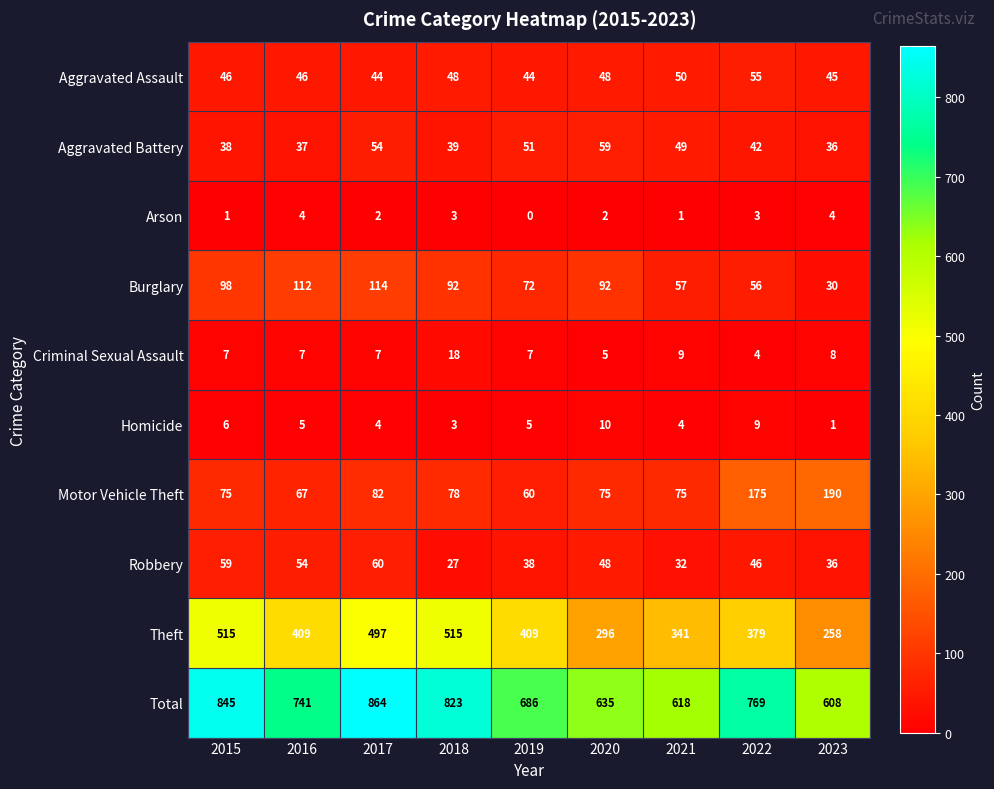

What is the spread (max minus min) of values at 2016?

737